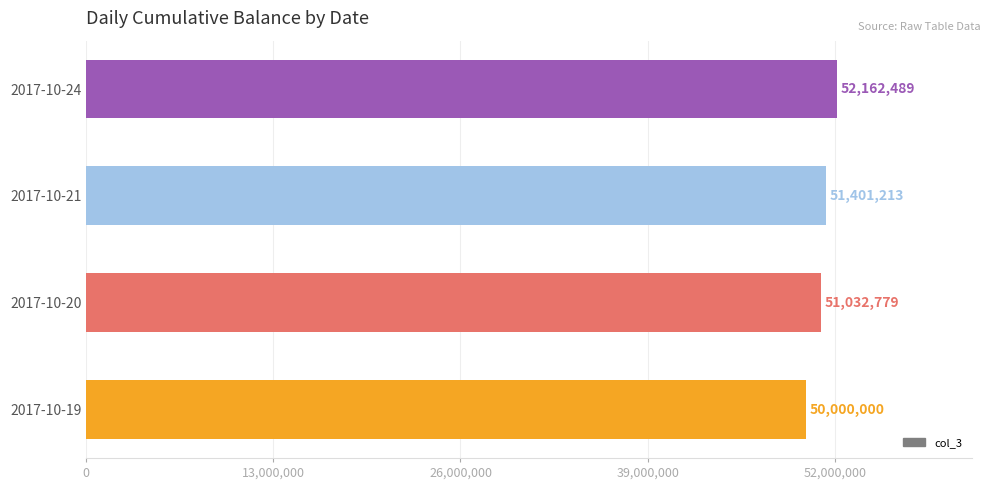

What is the approximate value at 2017-10-19, to the nearest 50?

50000000